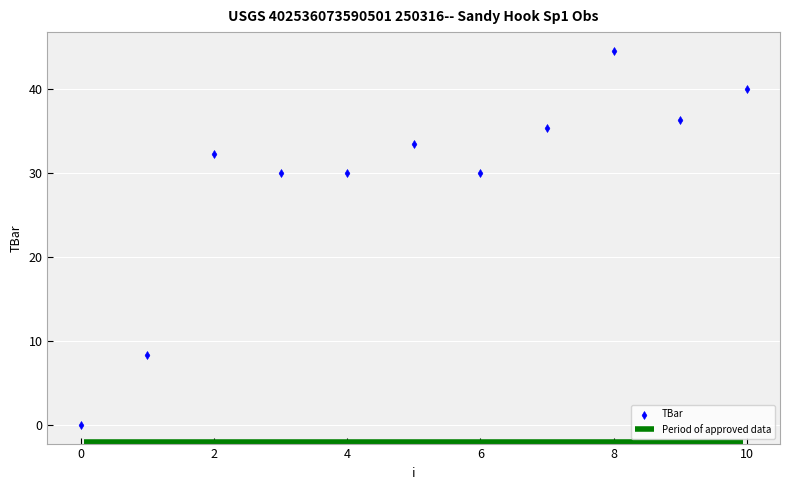

What is the average Y value?

29.1